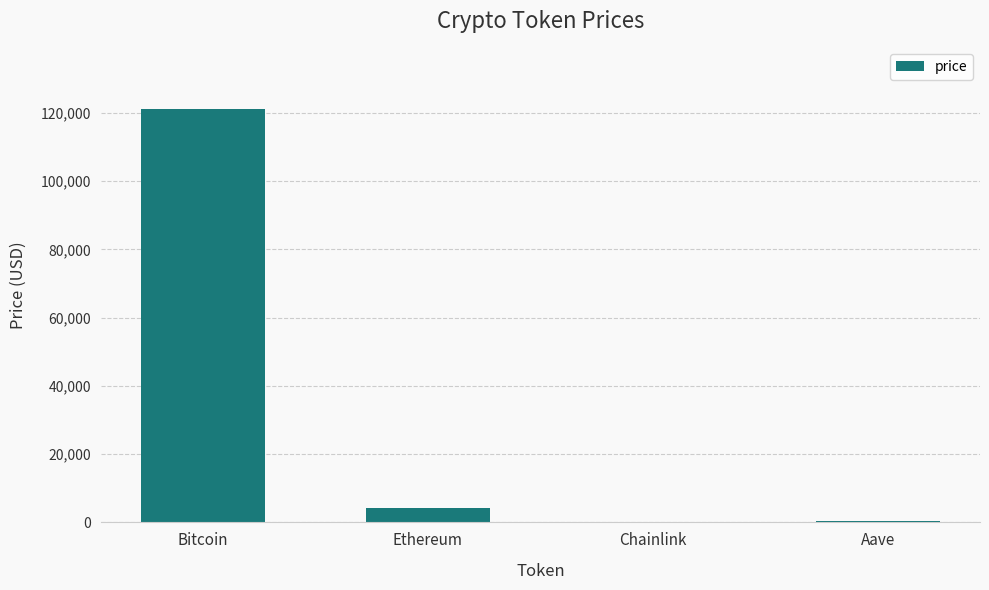

Which category has the highest value across all series?

Bitcoin